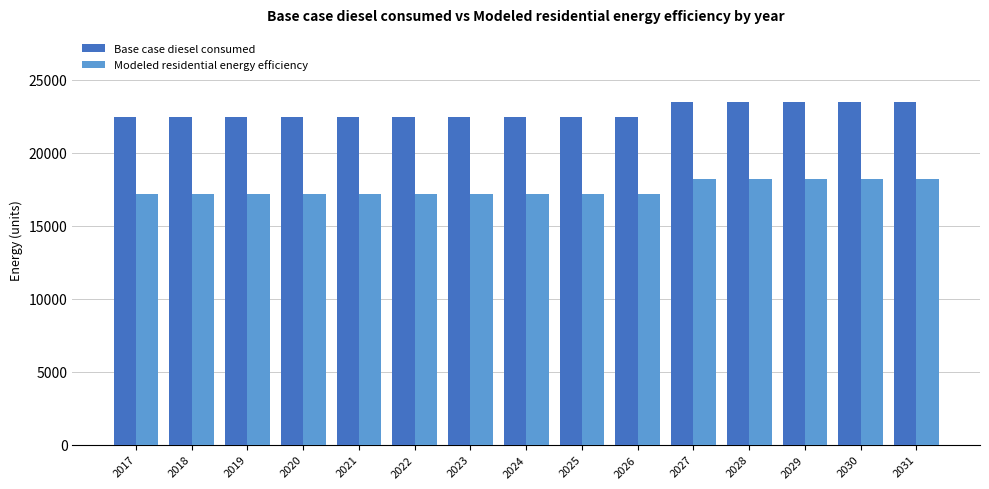

What is the maximum value shown in the chart?

23452.6